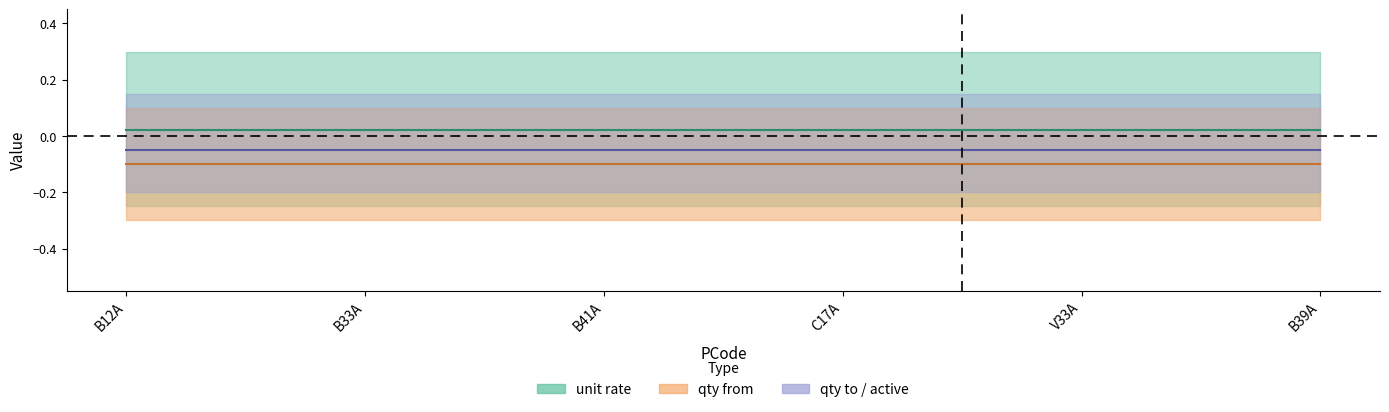

What is the minimum value shown in the chart?

-0.1